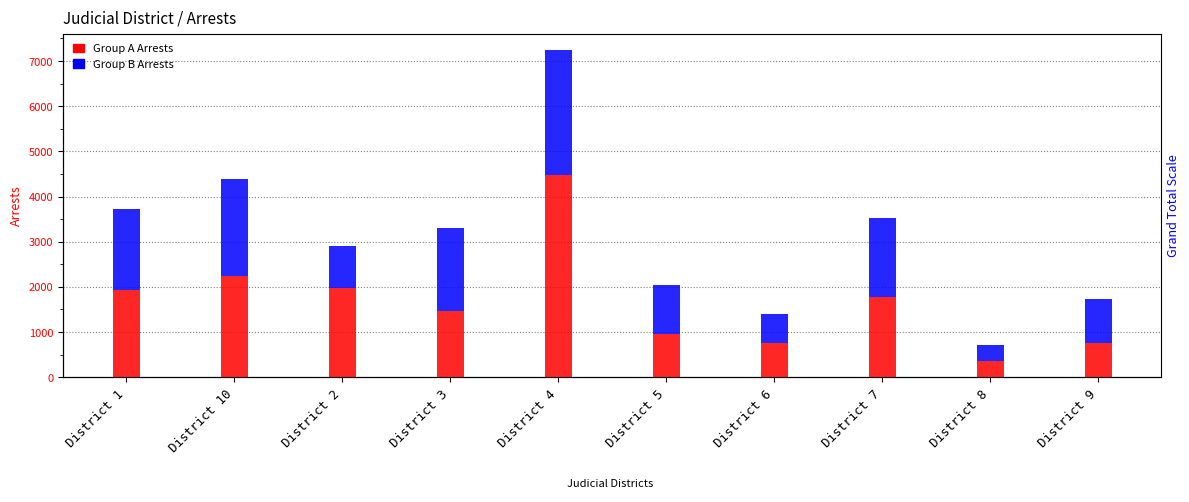

What is the label of the 9th bar from the left?

District 8